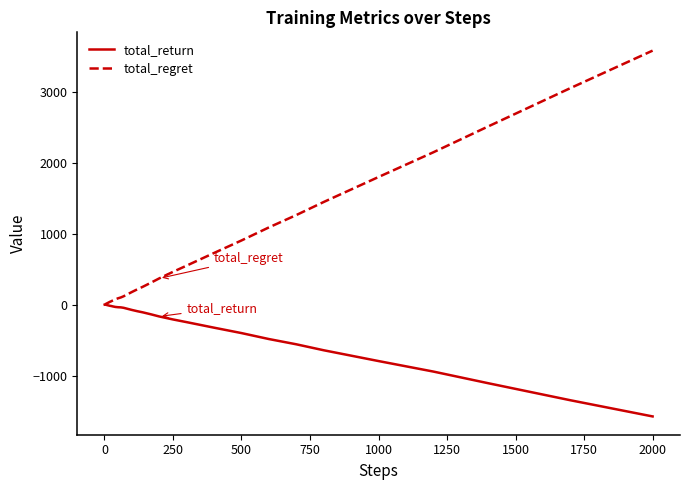

List the series in order of their overall mean, lowest first.

total_return, total_regret